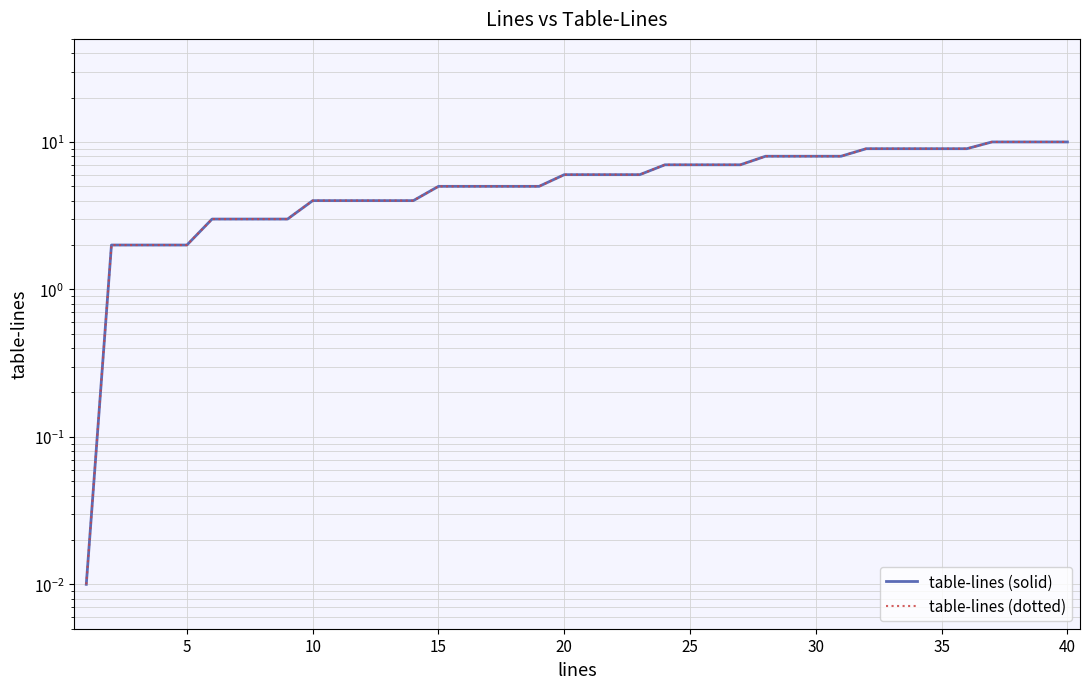

At how many categories does at least one series exceed 6?

17